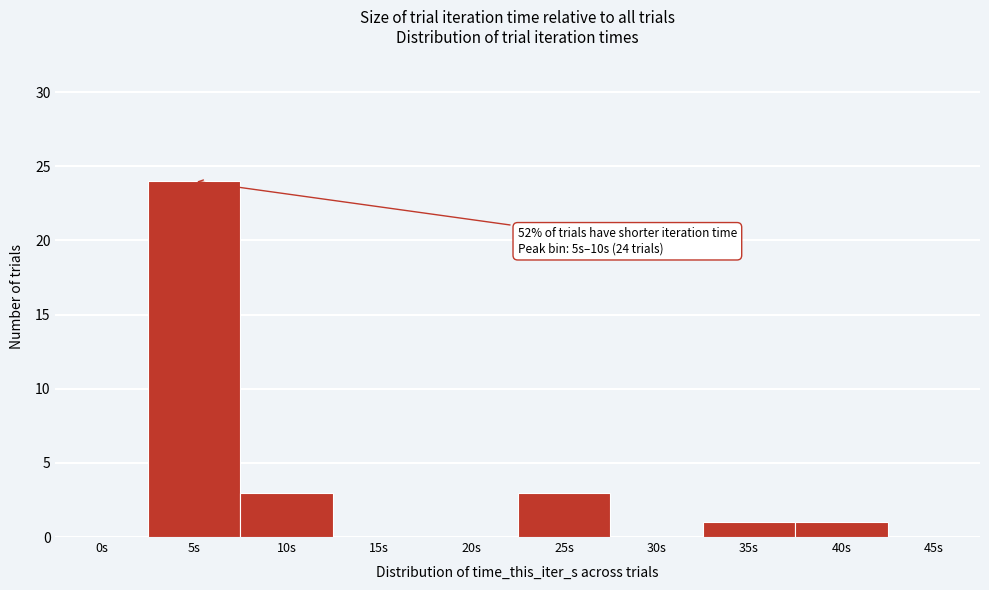

Reading left to right, list all the values displayed in this chart.

0s=0	5s=24	10s=3	15s=0	20s=0	25s=3	30s=0	35s=1	40s=1	45s=0